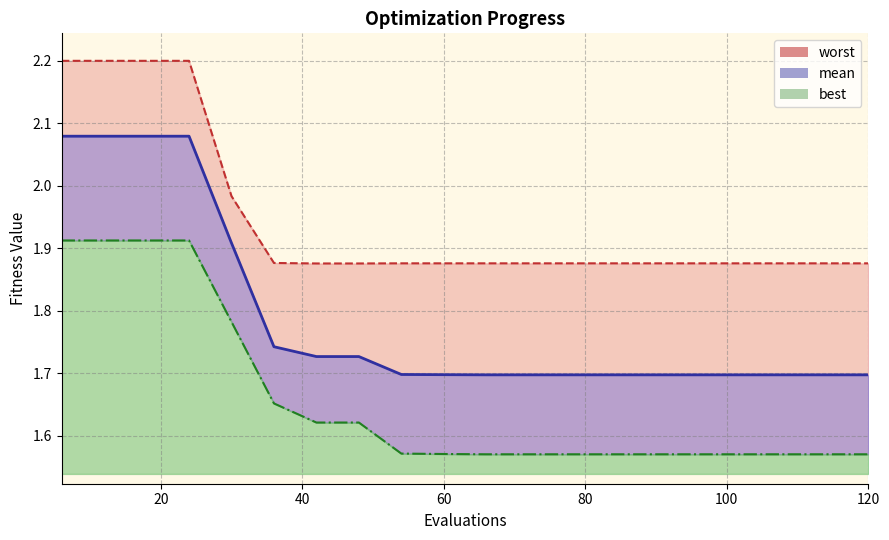

True or false: best and mean cross at least once.

False